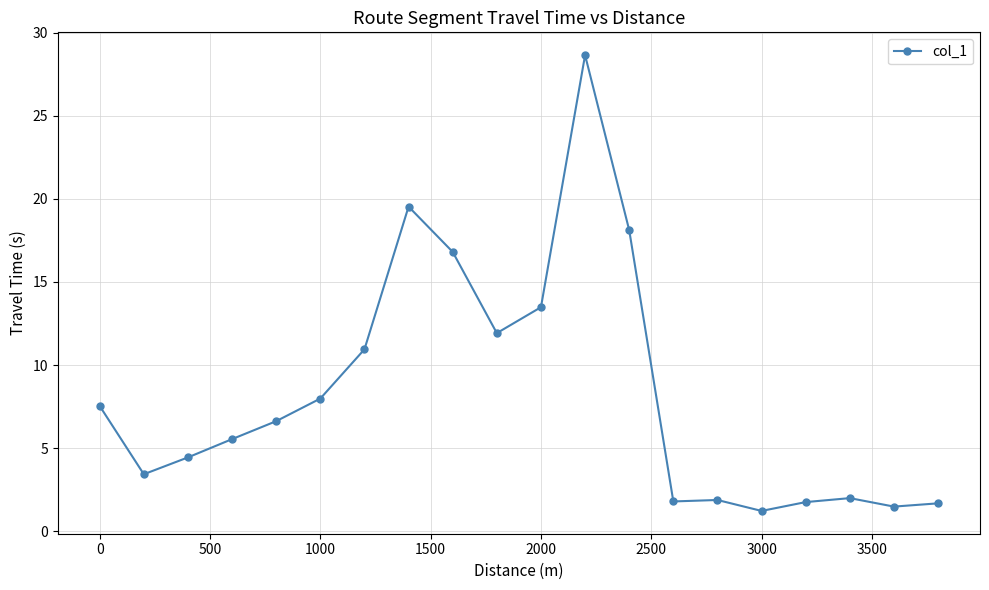

What is the greatest value displayed?

28.7